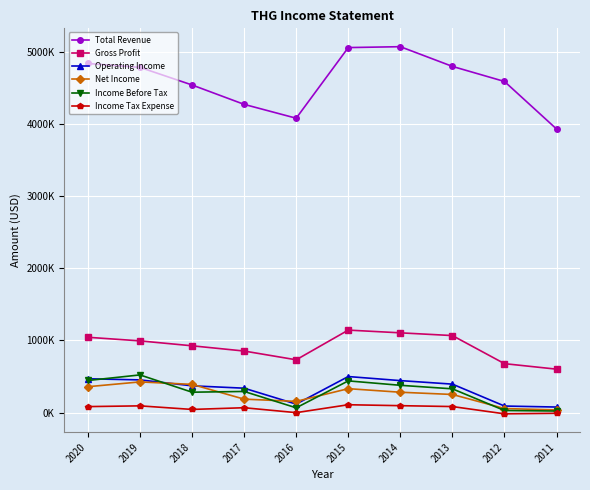

Between 2018 and 2017, which series saw the biggest shift?

Total Revenue